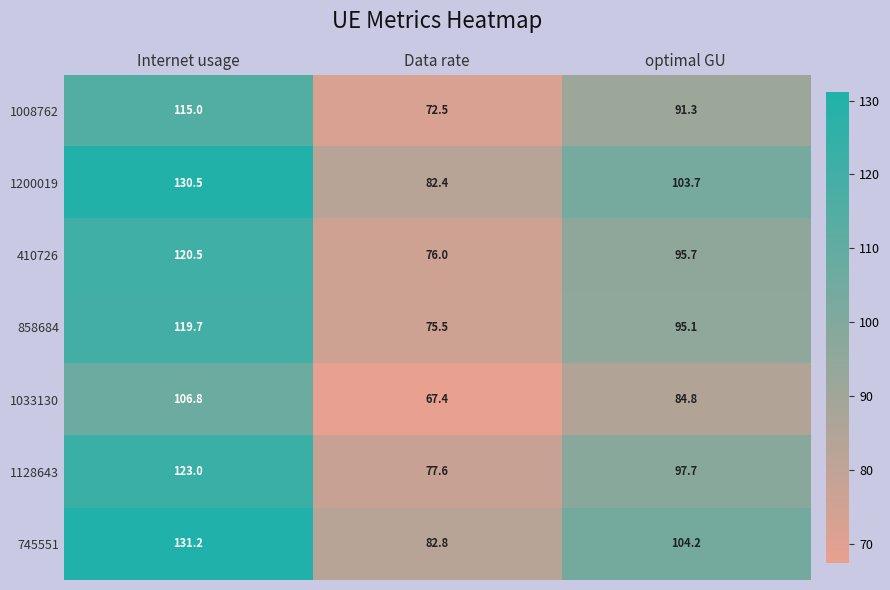

At which category does the chart reach its minimum across all series?

Data rate